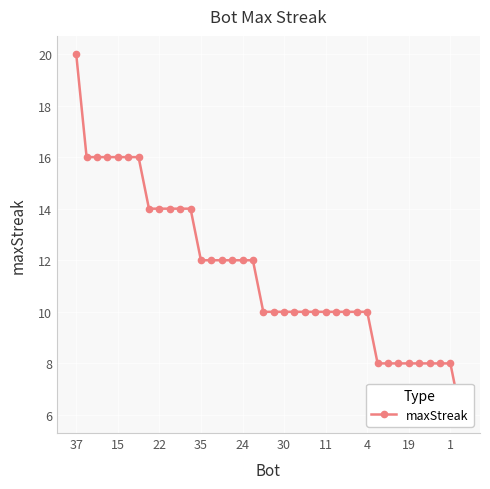

How many values exceed 10?

18